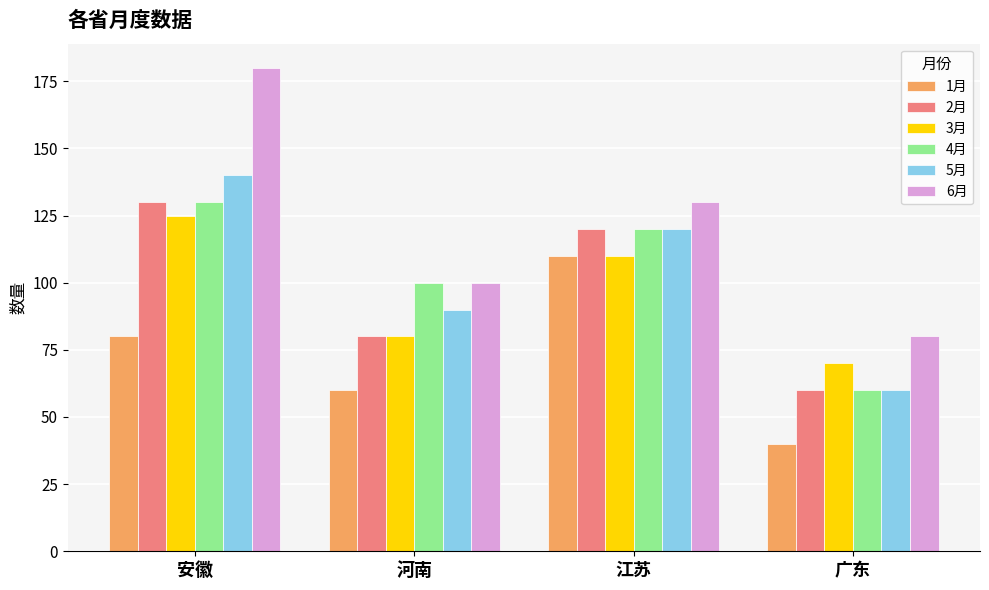

What are all the series names shown in the legend?

1月, 2月, 3月, 4月, 5月, 6月